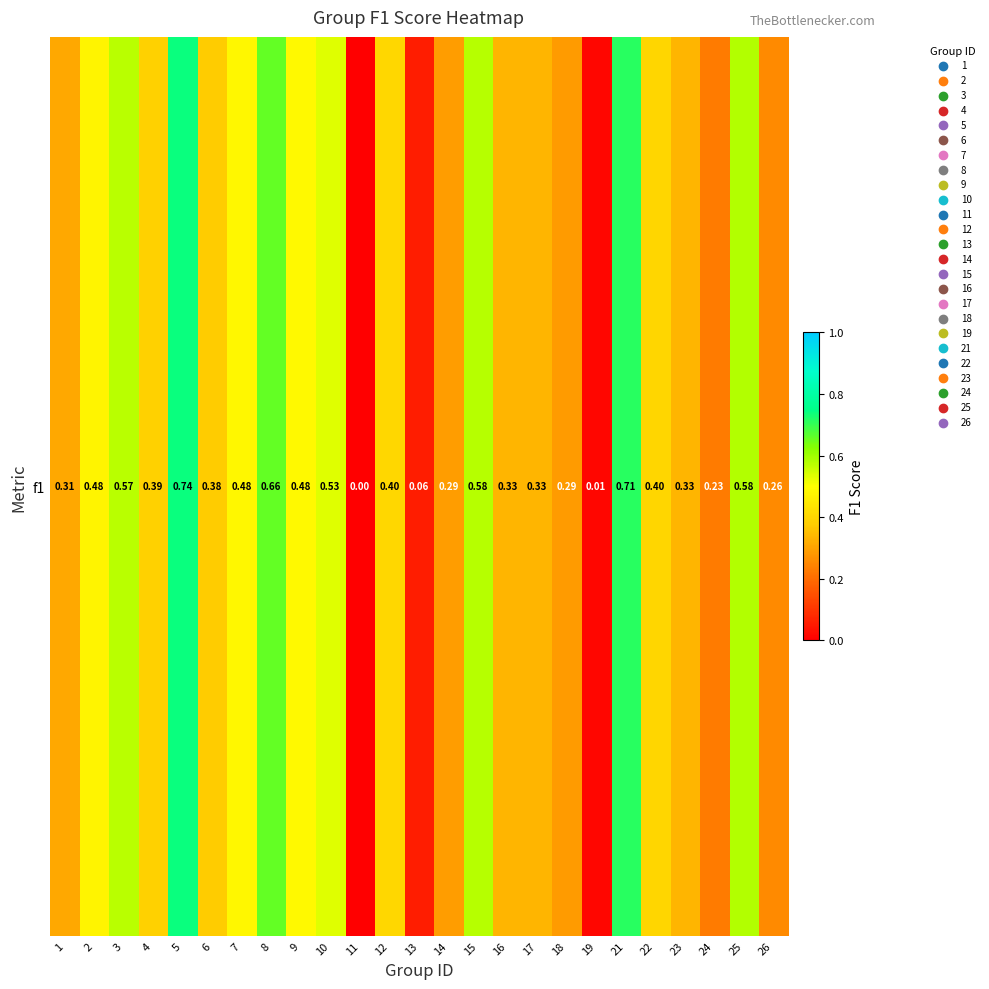

How many categories are shown in the chart?

25